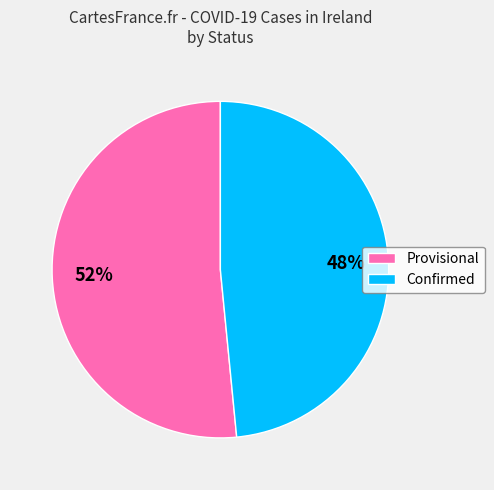

To the nearest percent, what is the combined percentage of Confirmed and Provisional?

100%